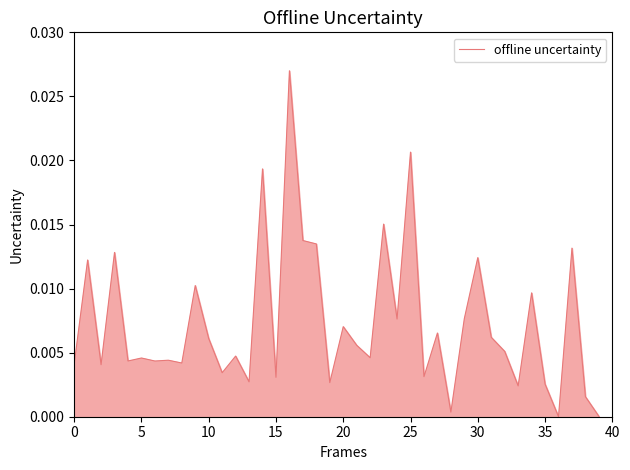

How many points are higher than both their immediate neighbors (excluding endpoints)?

15